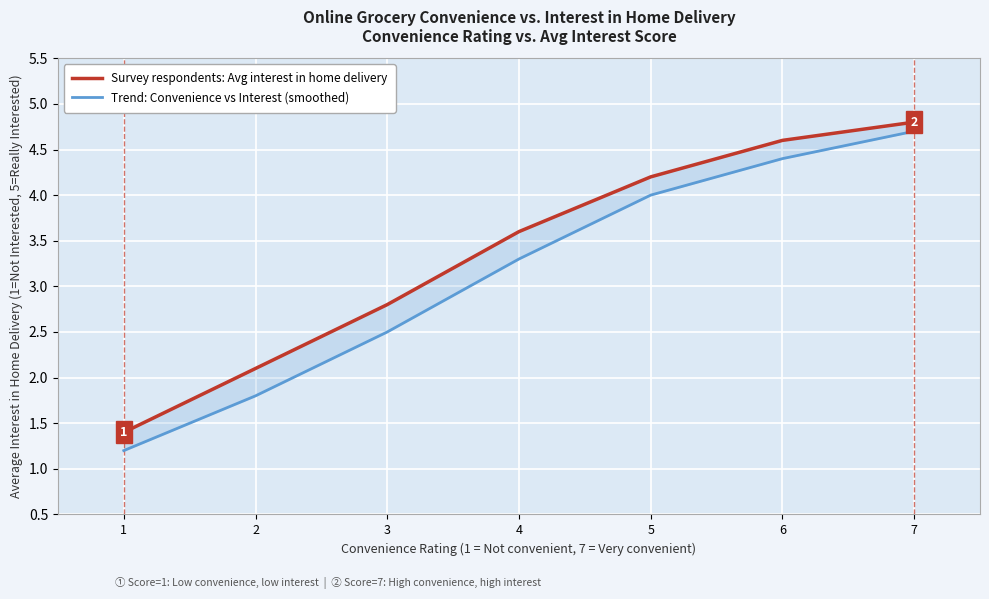

The Trend: Convenience vs Interest (smoothed) series shows 1.8 at 2. True or false?

True